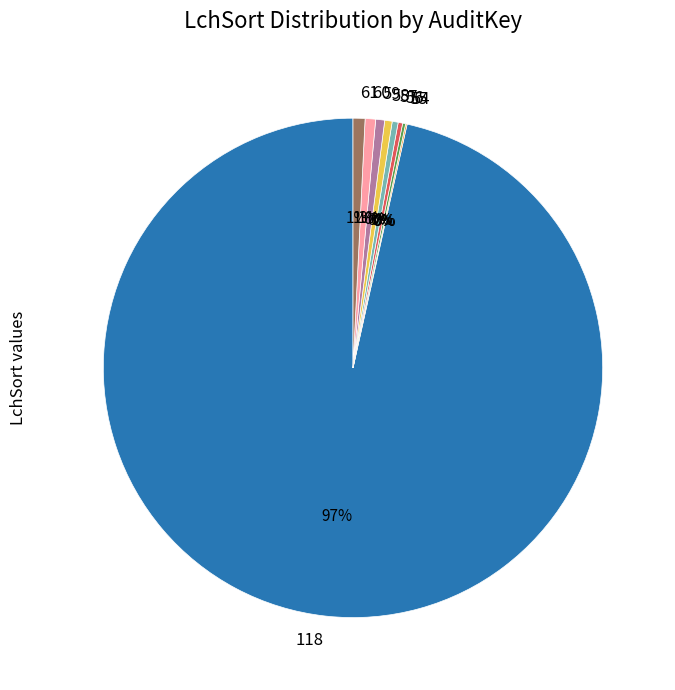

Which slice is the largest?

118